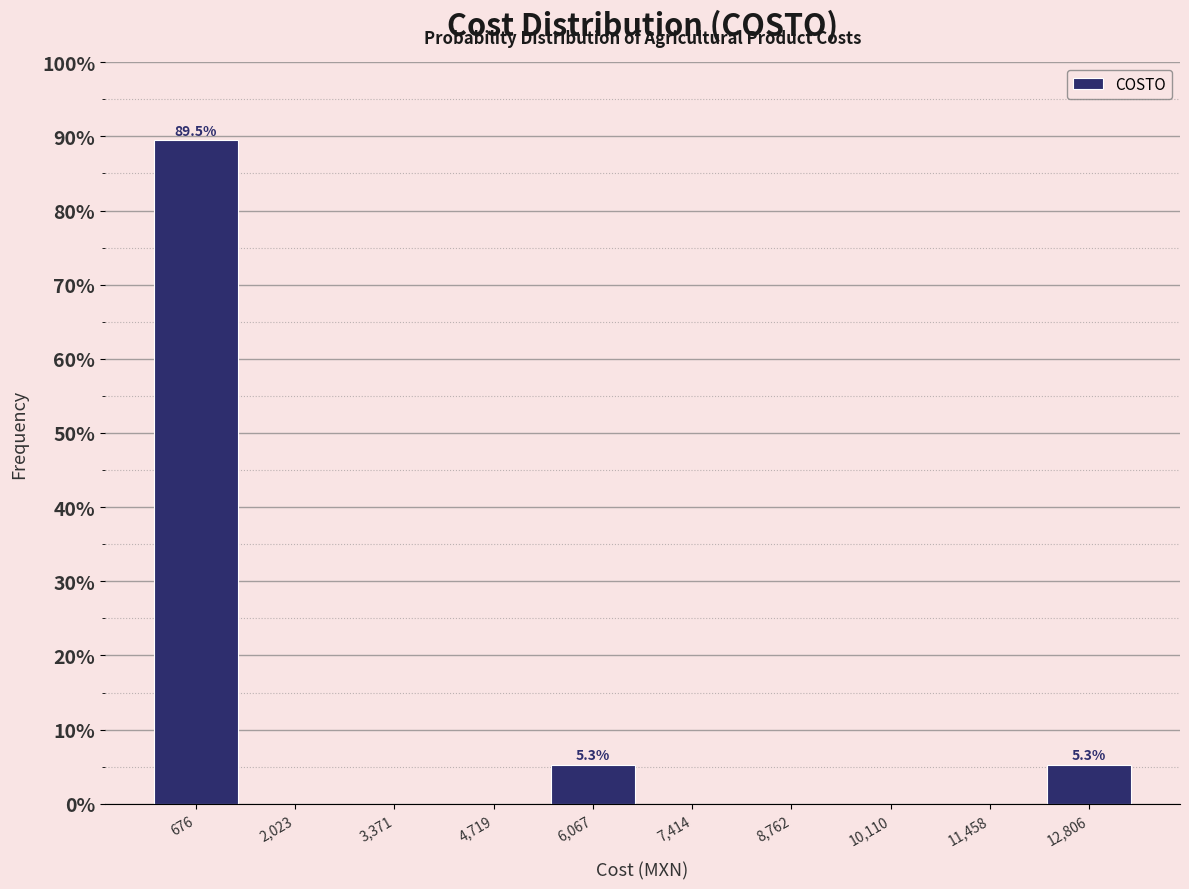

Which range on the x-axis has the tallest bar?

0 to 1400